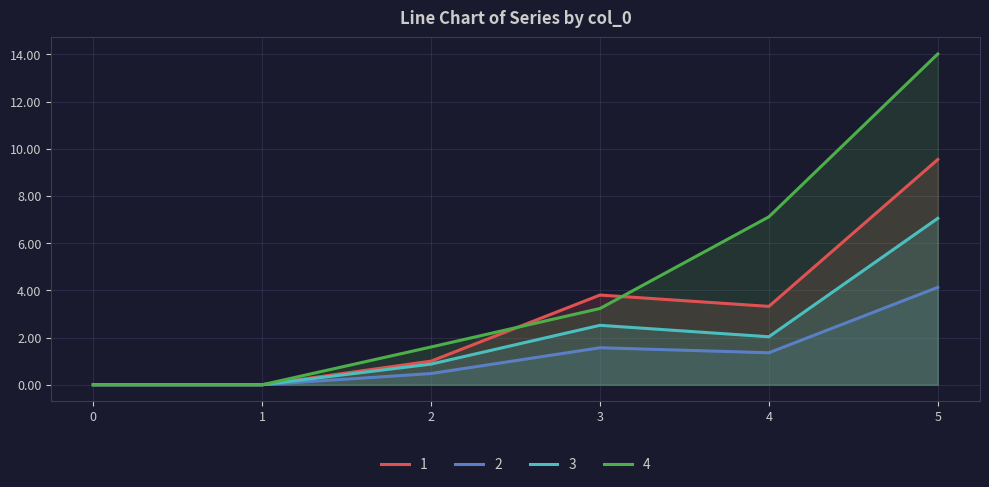

Rank the categories by 1 value from highest to lowest.

5, 3, 4, 2, 0, 1